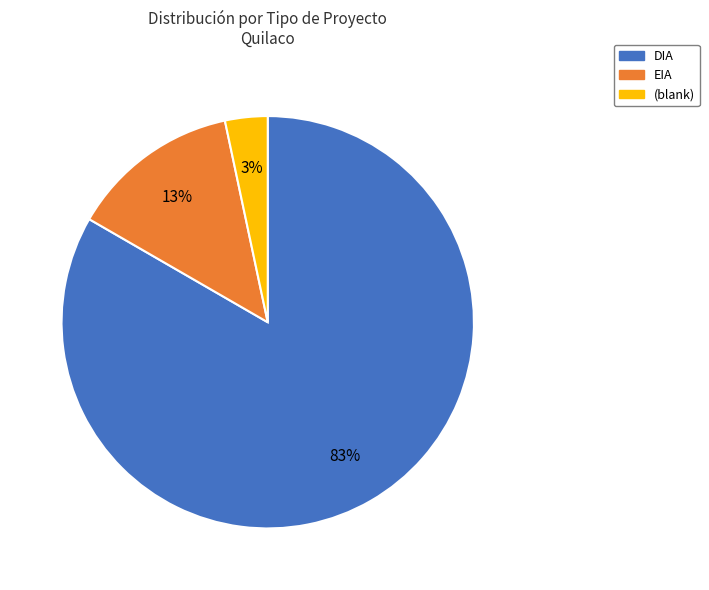

Is there a majority slice in this chart?

Yes